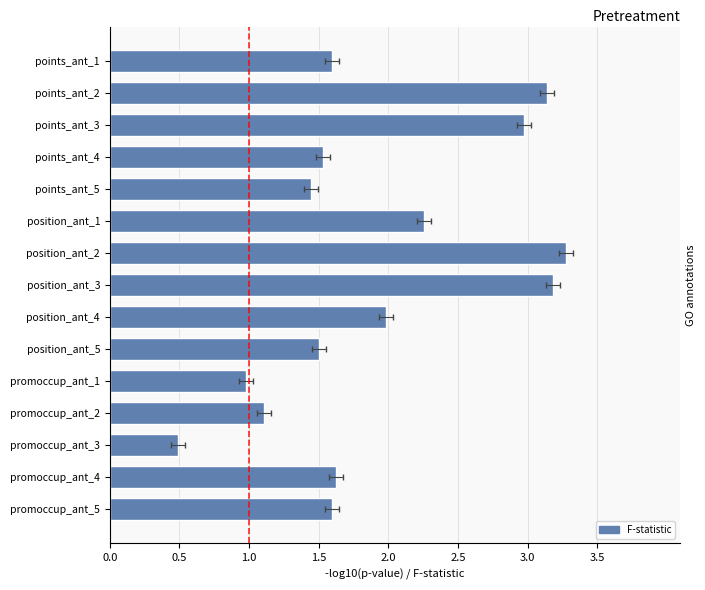

How many data points are less than 1?

2